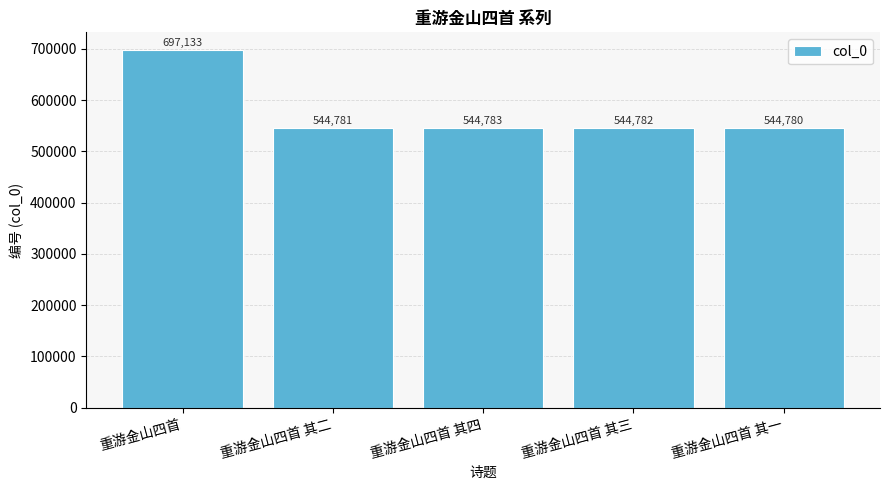

What is the change in value from 重游金山四首 to 重游金山四首 其一?

-152353